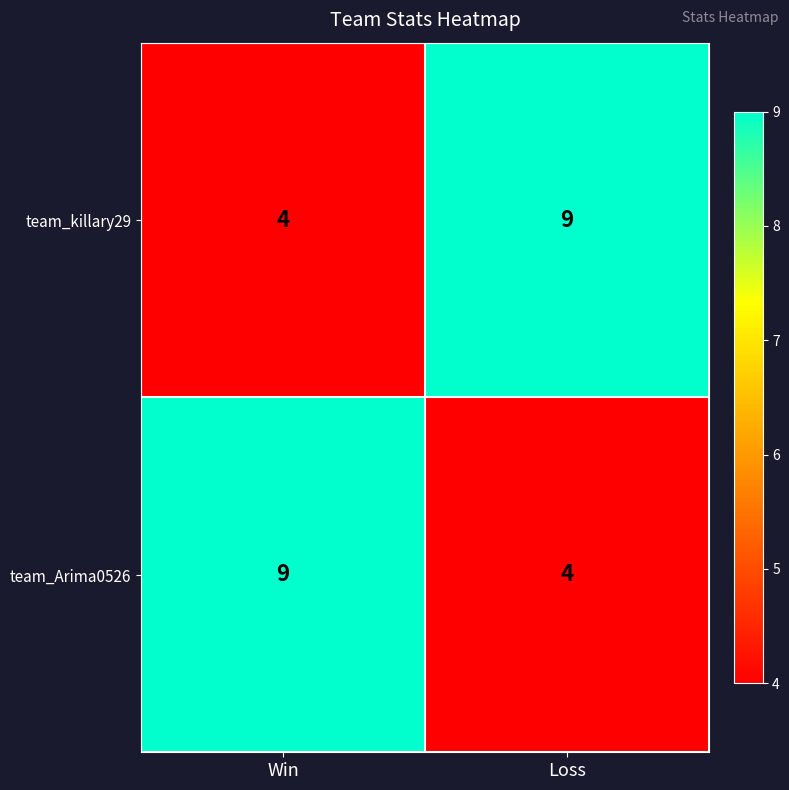

At how many categories does at least one series exceed 8?

2